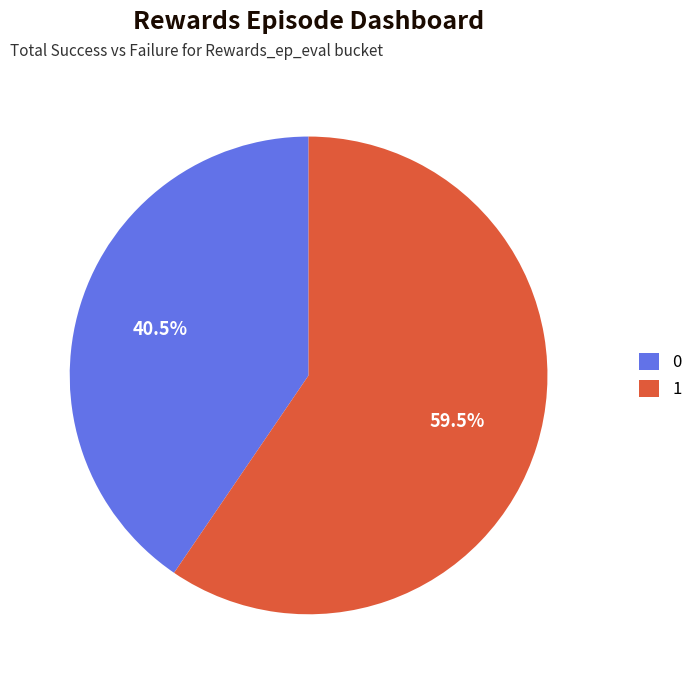

Count the number of slices in the pie.

2